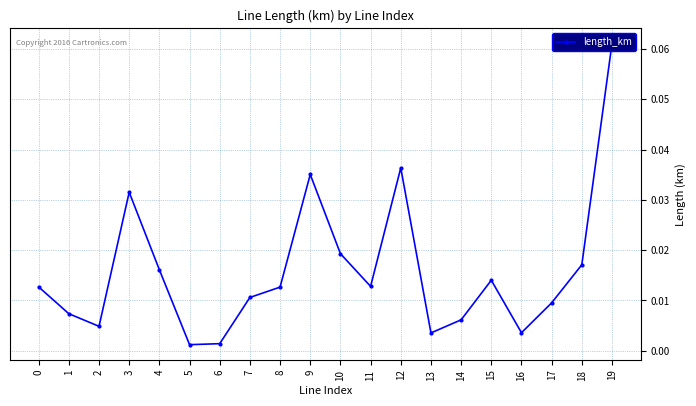

At which label is the value closest to 0?

5